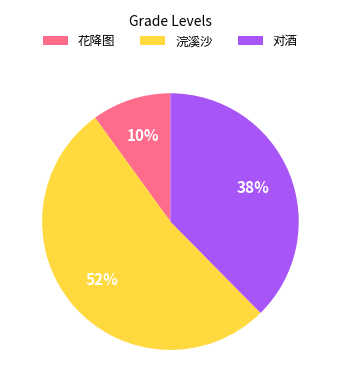

How many segments does this pie chart have?

3